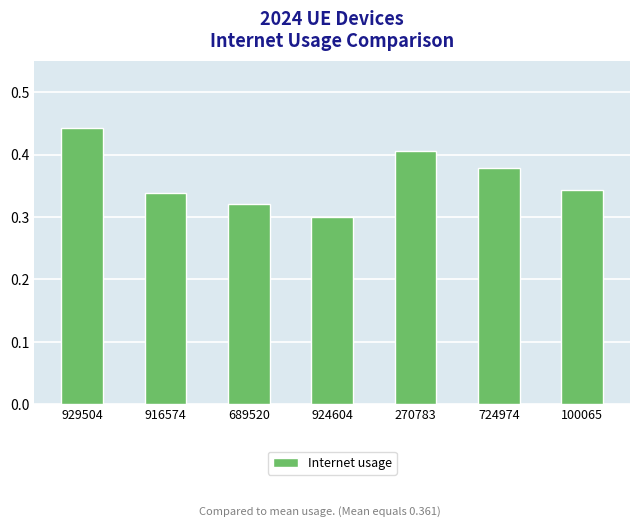

Count the values in the range 0 to 1.

7